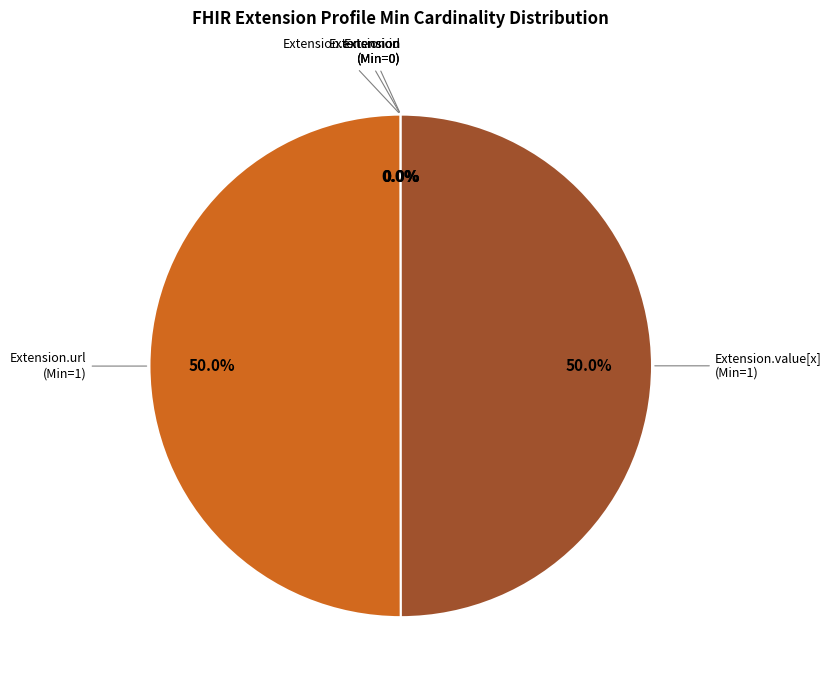

What percentage is NOT represented by Extension.url (Min=1)?

50.0%